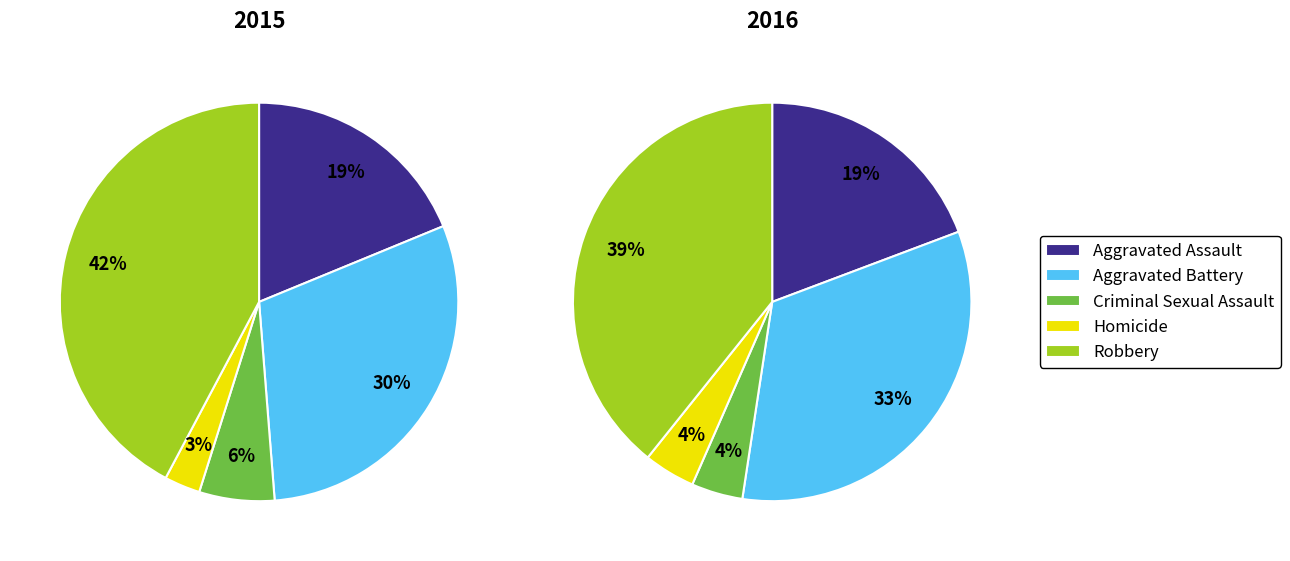

True or false: 7 accounts for 19% of the total.

False